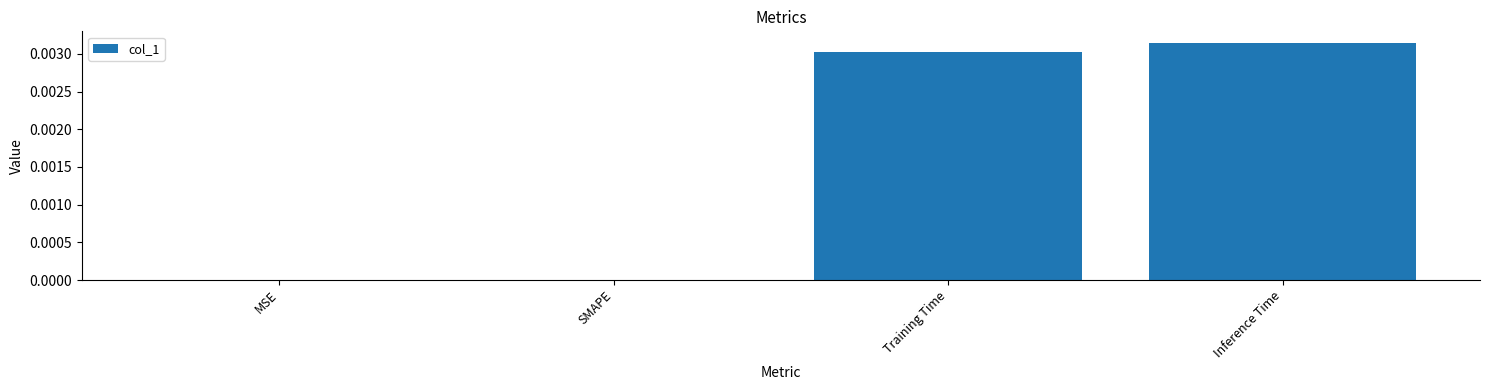

How many data points does each series have?

4